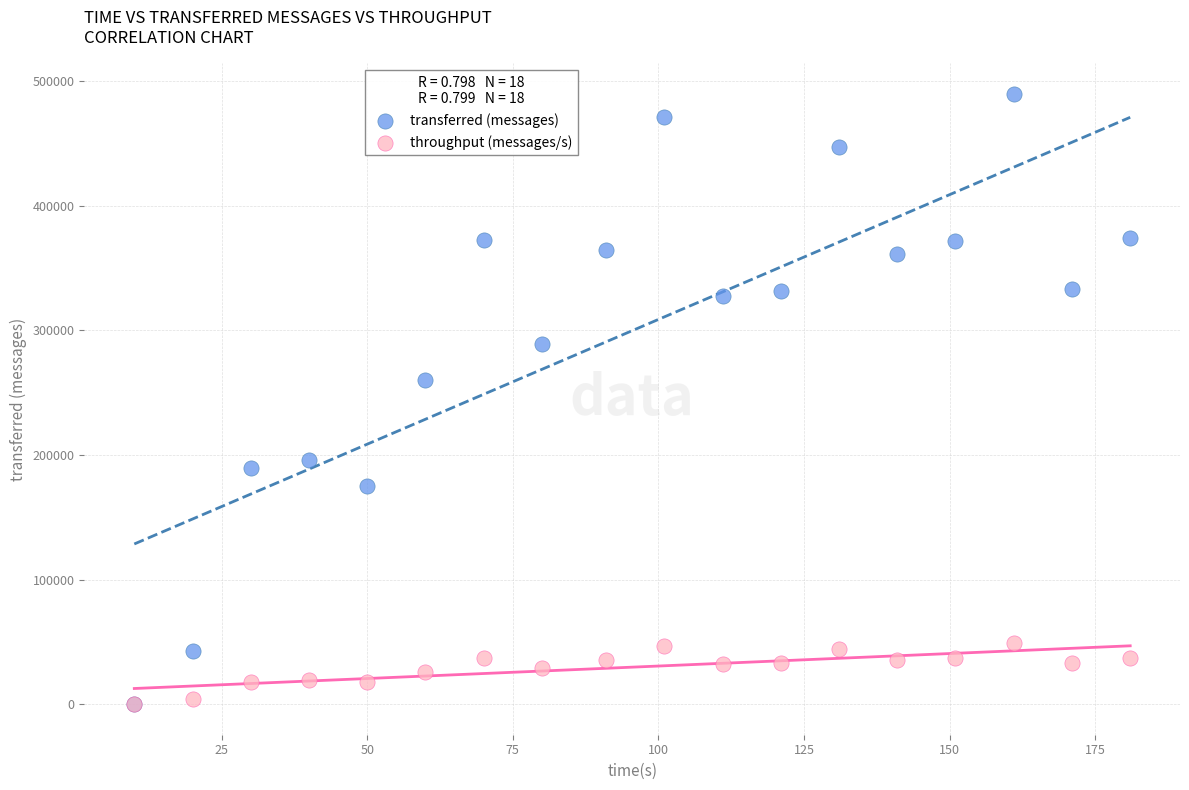

Which series reaches the maximum Y coordinate?

transferred (messages)